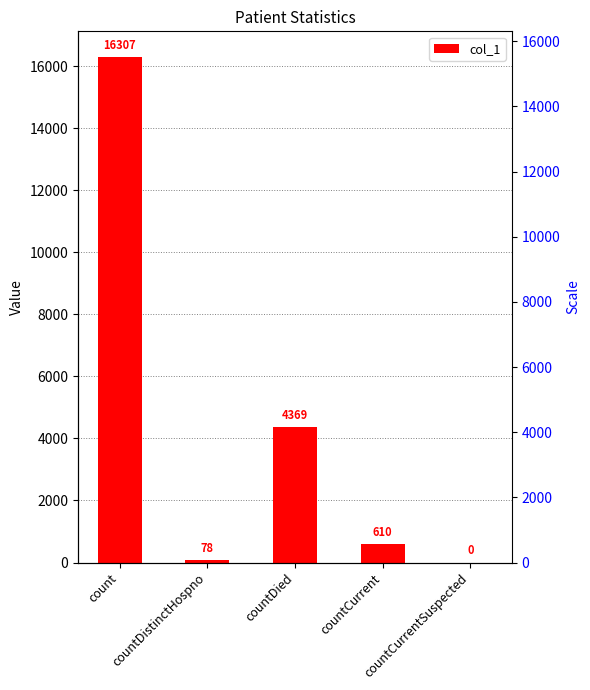

Are the bars grouped side by side (vs. stacked)?

No